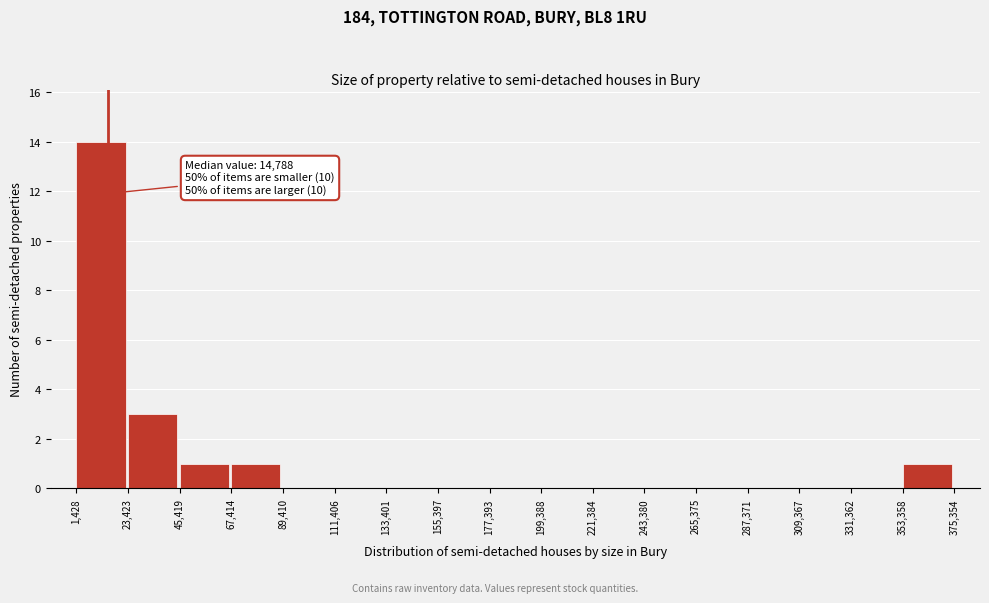

Which range on the x-axis has the tallest bar?

1,428 to 23,423